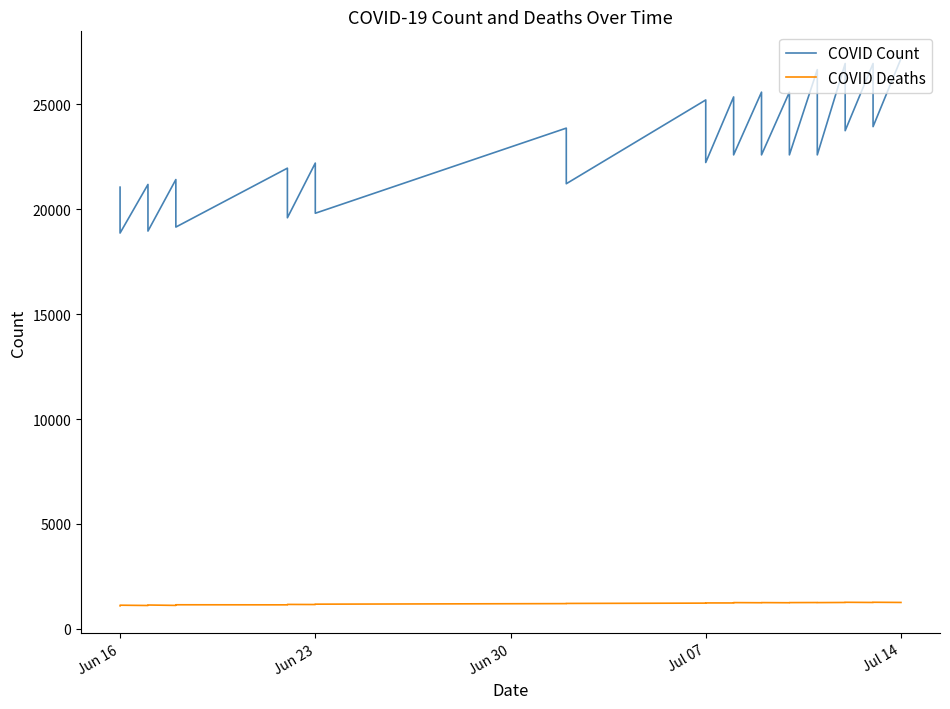

What is the sum of all COVID Deaths values?

32406